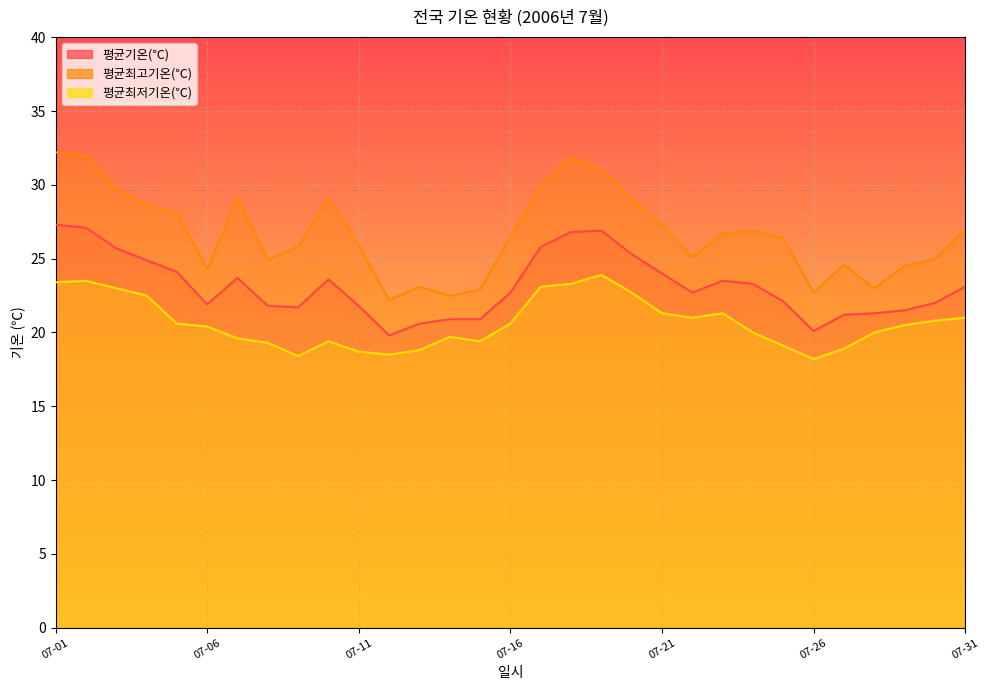

How many distinct data groups are displayed?

3